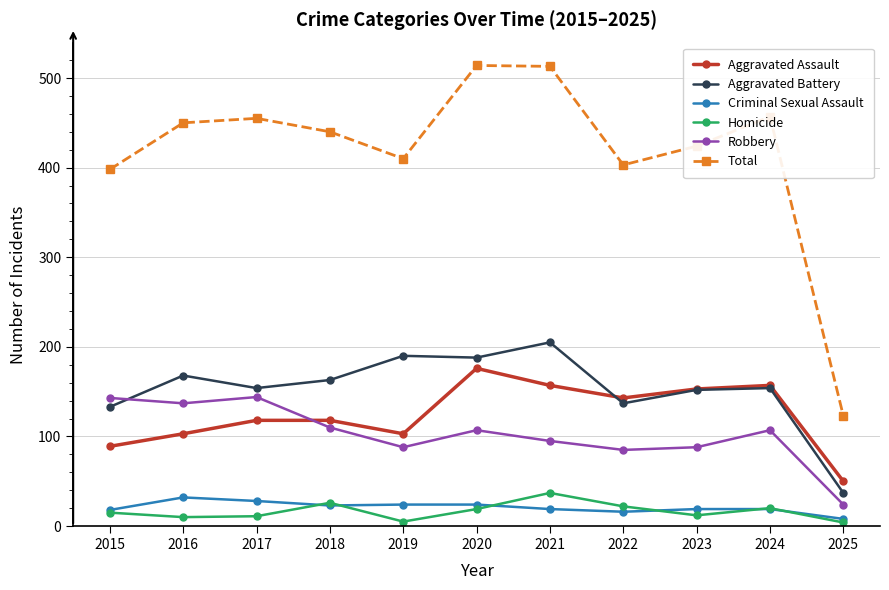

What is the maximum value shown in the chart?

514